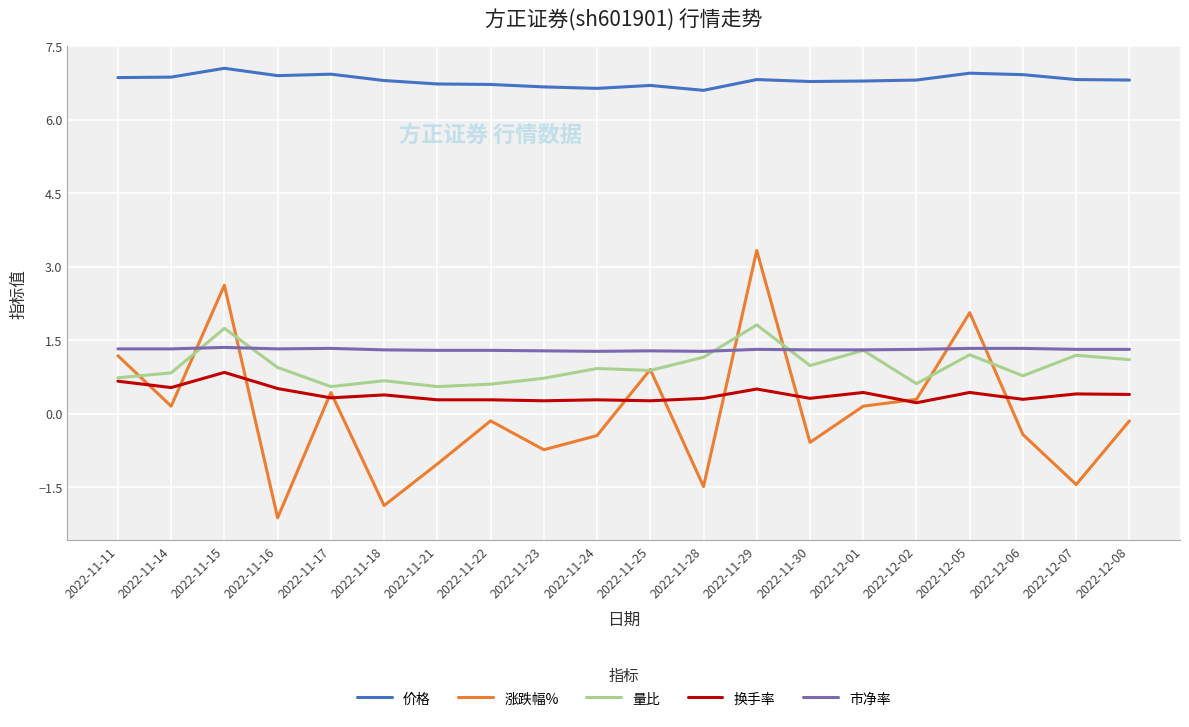

What is the difference between the highest and lowest values at 2022-11-22?

6.9